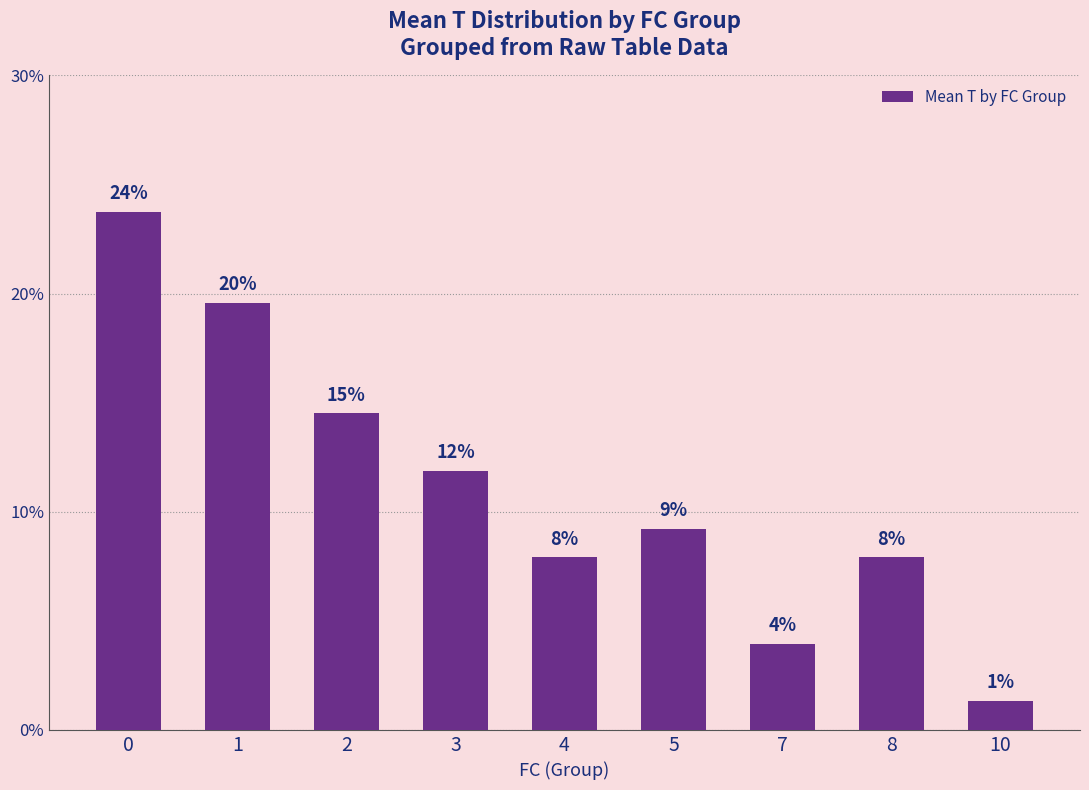

Rank the categories by value from lowest to highest.

10, 7, 4, 8, 5, 3, 2, 1, 0